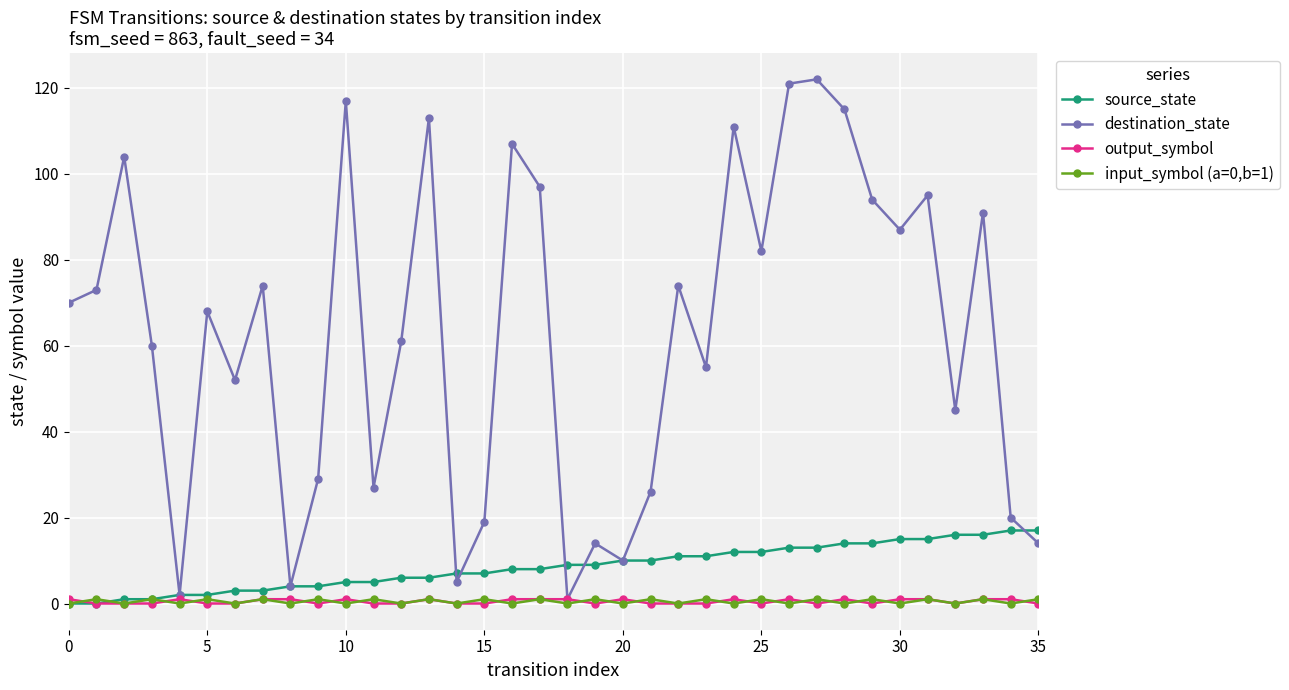

True or false: output_symbol has more than 0 interior local peaks.

True